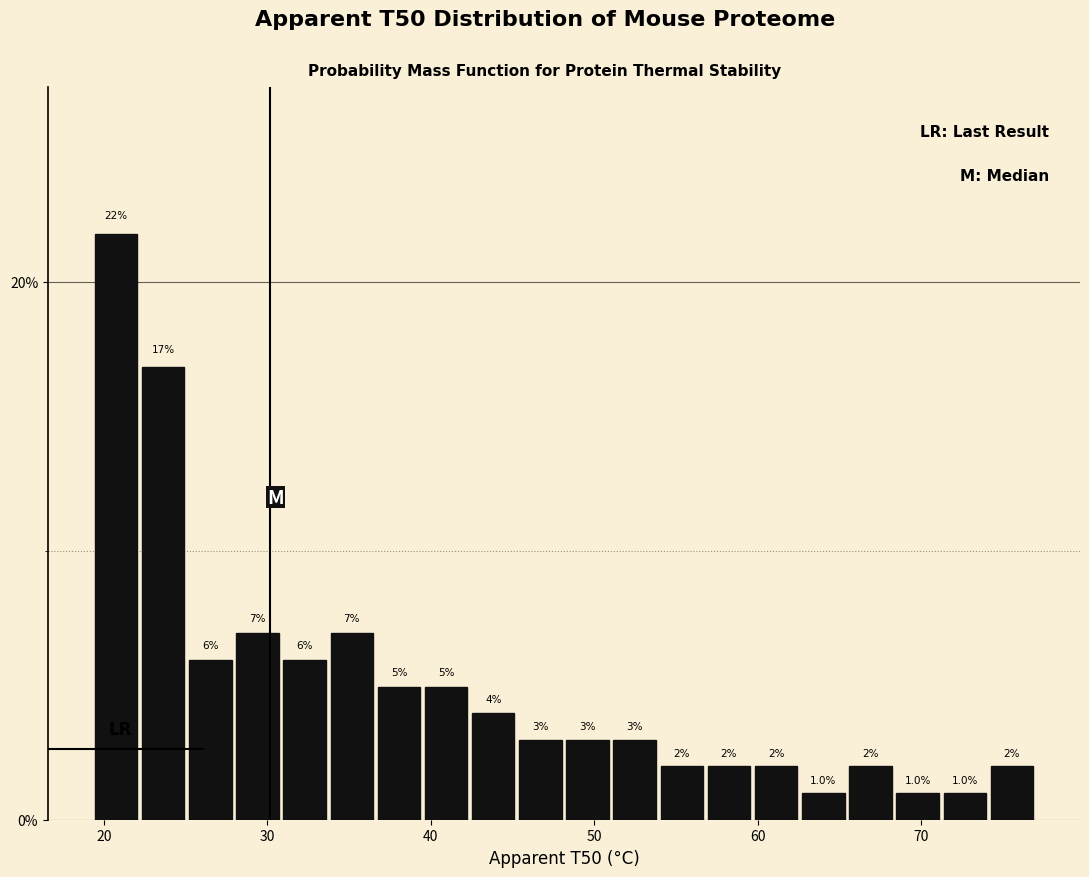

Around what value on the x-axis is the tallest bar? Give the approximate position of its centre, as read against the axis.

21